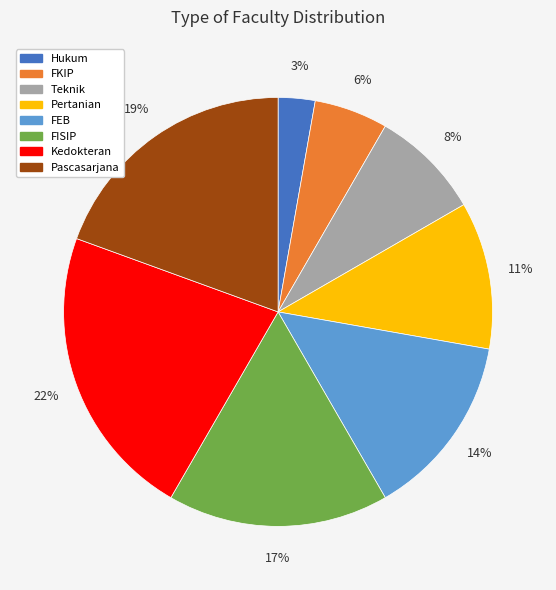

Rank the categories by value from highest to lowest.

Kedokteran, Pascasarjana, FISIP, FEB, Pertanian, Teknik, FKIP, Hukum